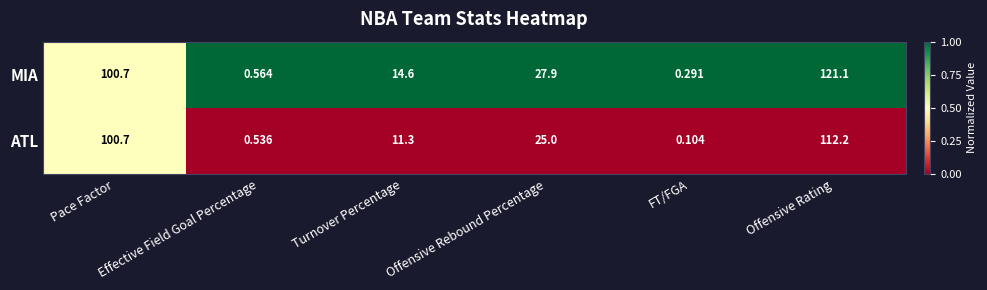

Rank the series by their maximum value, from highest to lowest.

MIA, ATL